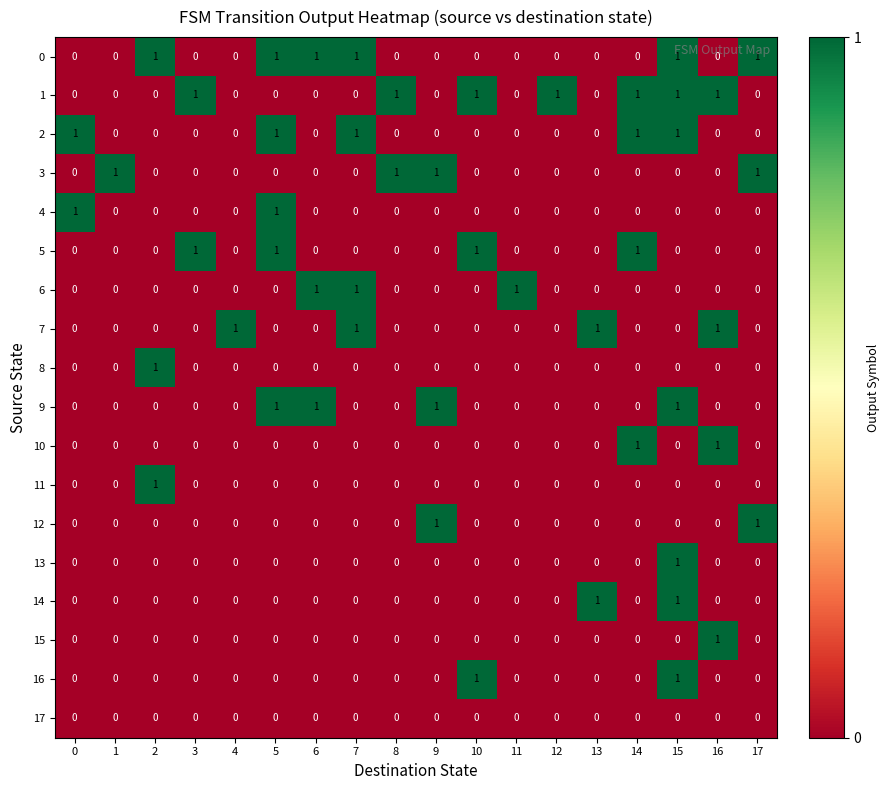

At which category is the sum across all series the highest?

15